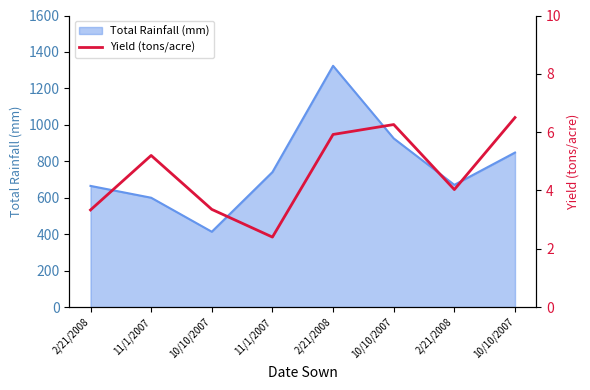

How many interior local peaks (higher than both neighbors) does the data have?

2